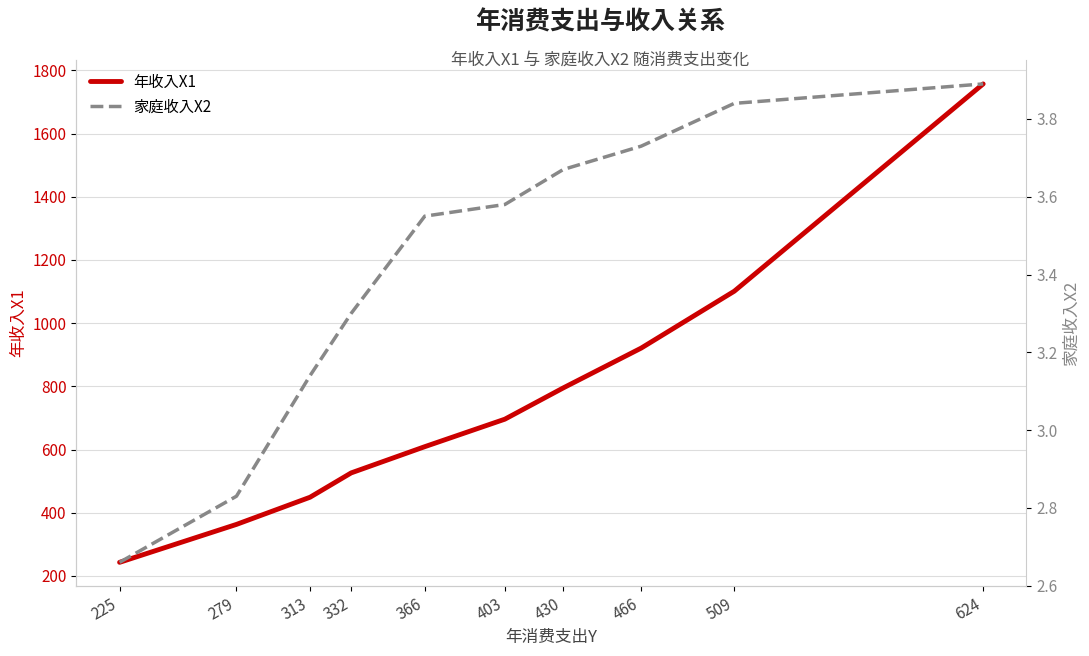

At which category does the chart reach its minimum across all series?

225